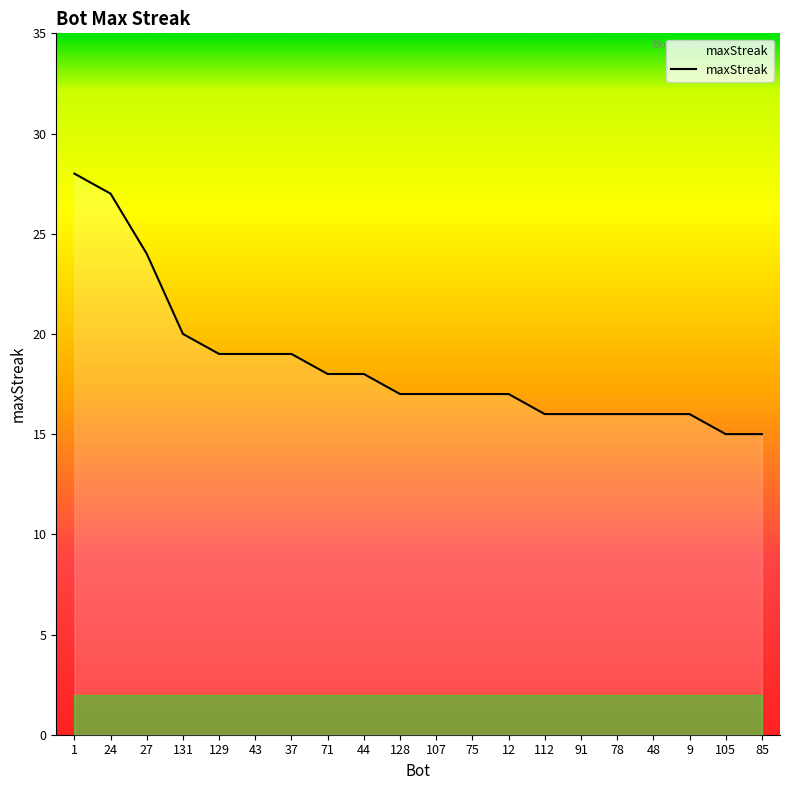

Which label corresponds to the largest value in the chart?

1